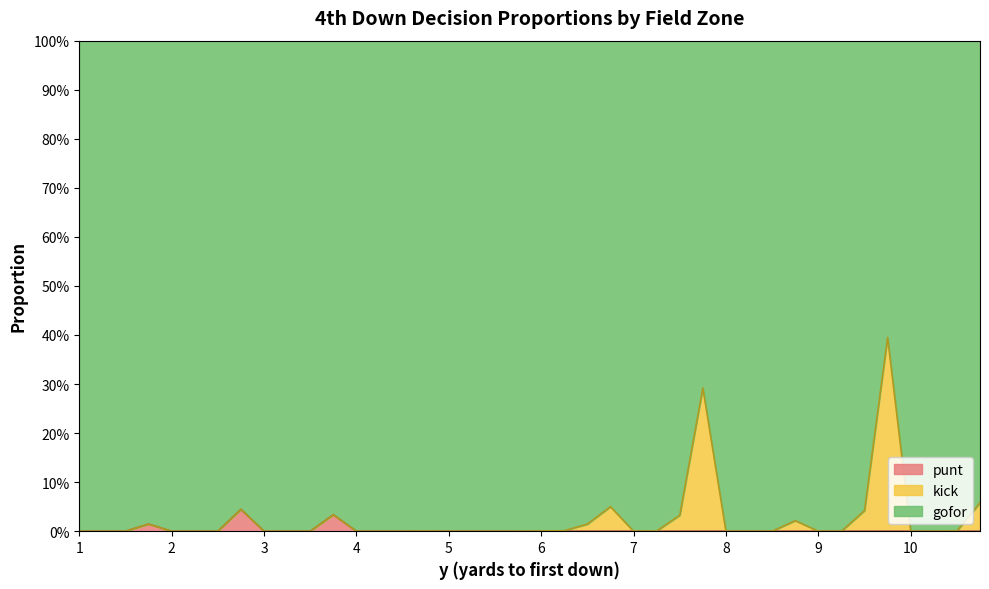

What is the sum of all punt values?

0.1